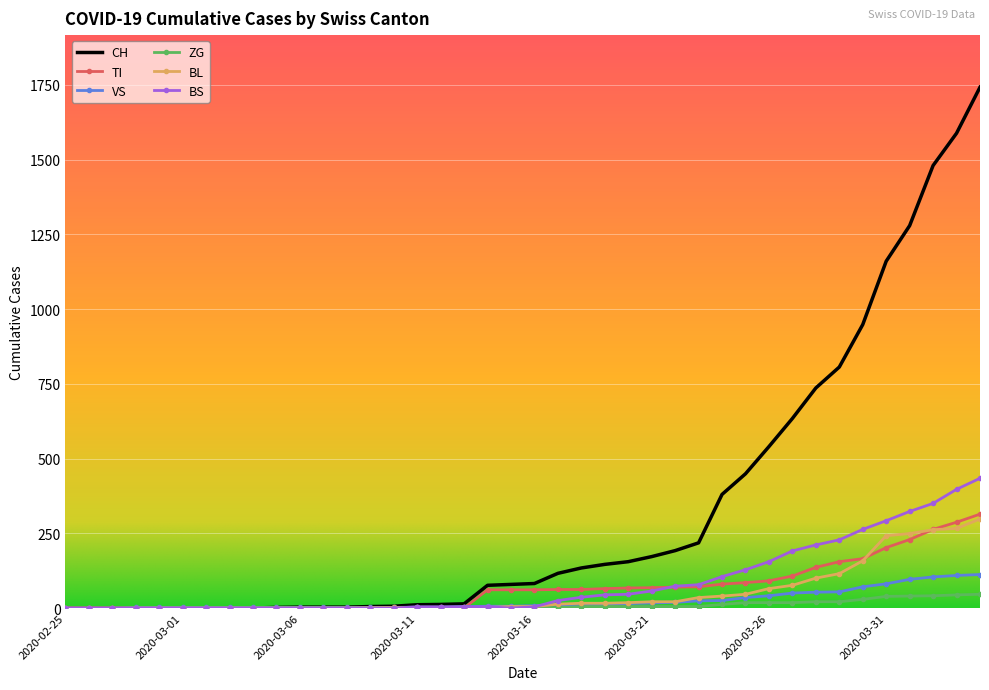

Which series has the widest spread of values?

CH